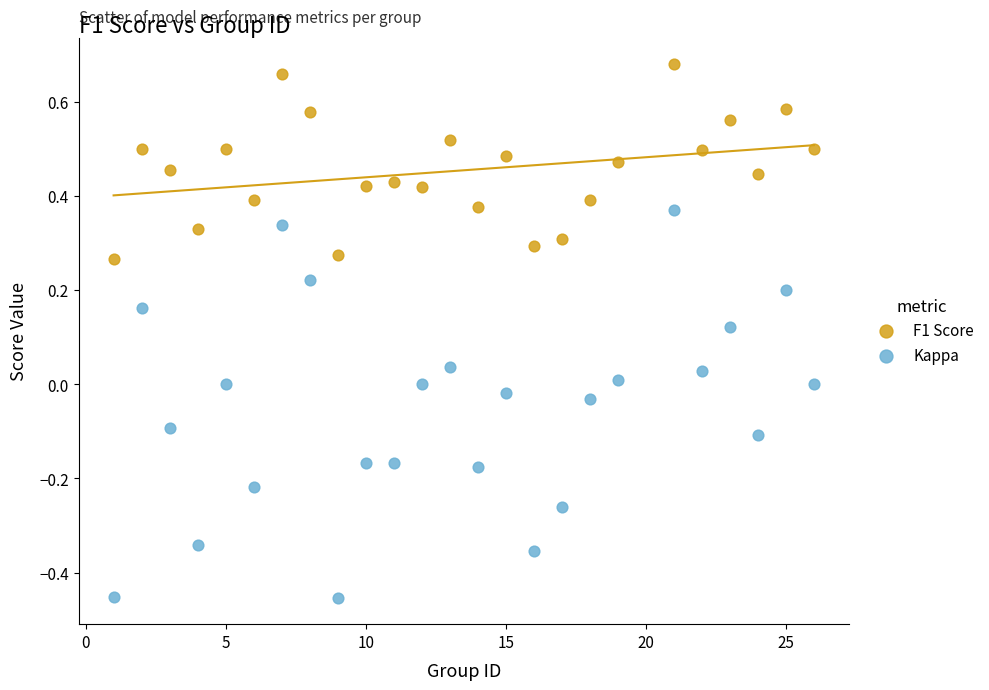

Across all data points, what is the range of Y values (max minus min)?

1.1